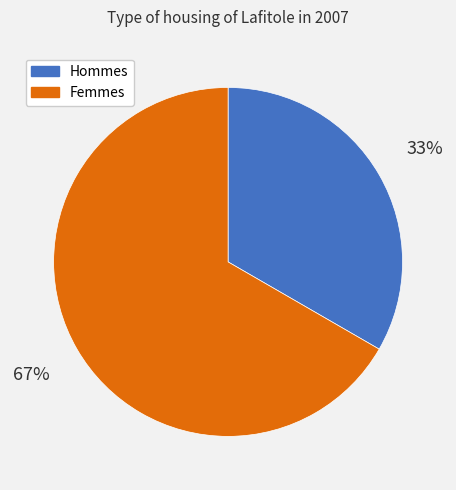

Do Femmes and Hommes together represent more than half of the pie?

Yes